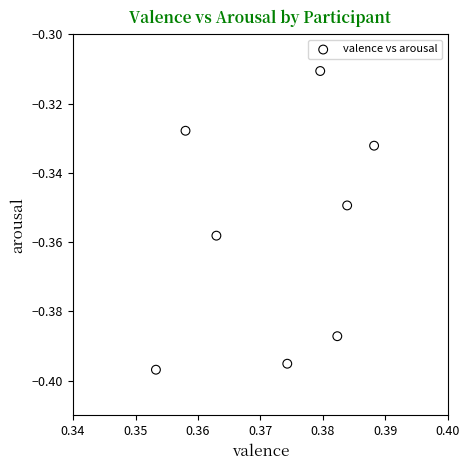

How many points are shown in the scatter plot?

8